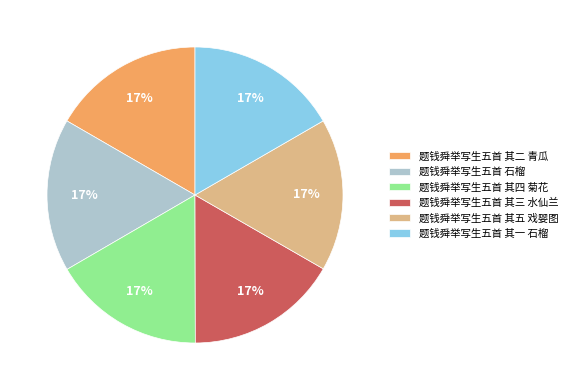

The 题钱舜举写生五首 其四 菊花 slice represents 17% of the pie. True or false?

True